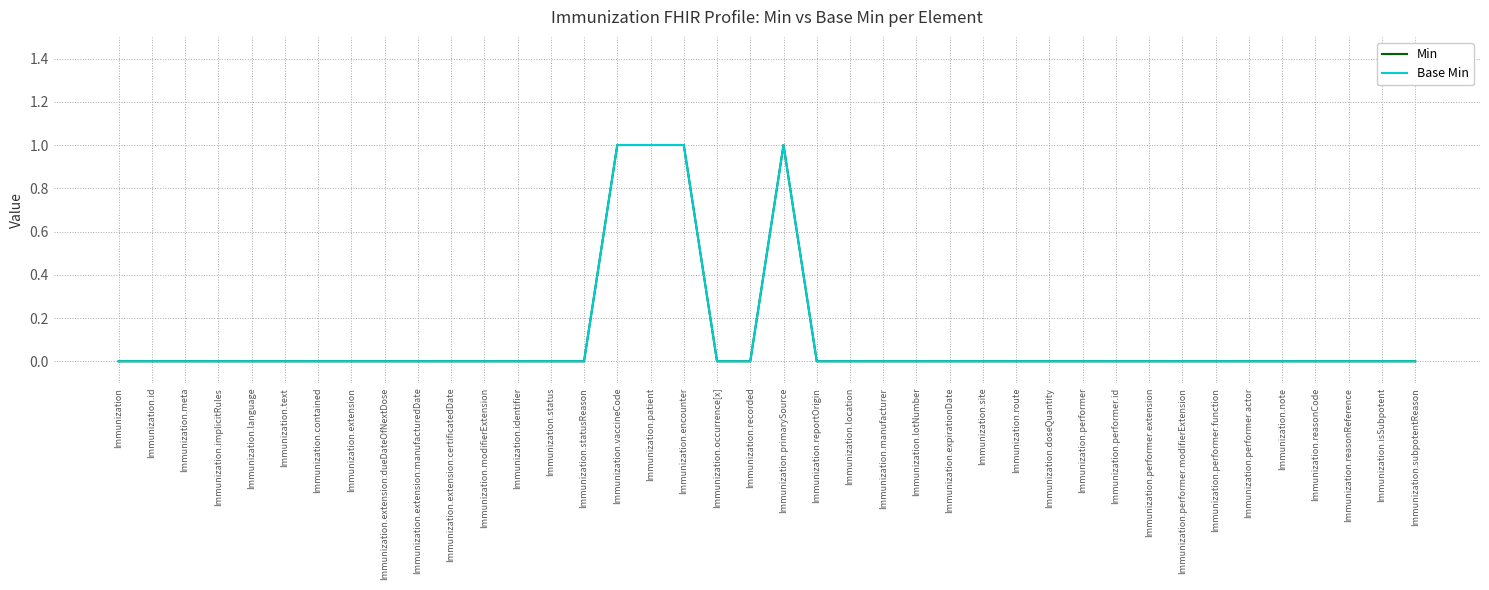

Is this an area chart (filled region under the line)?

No